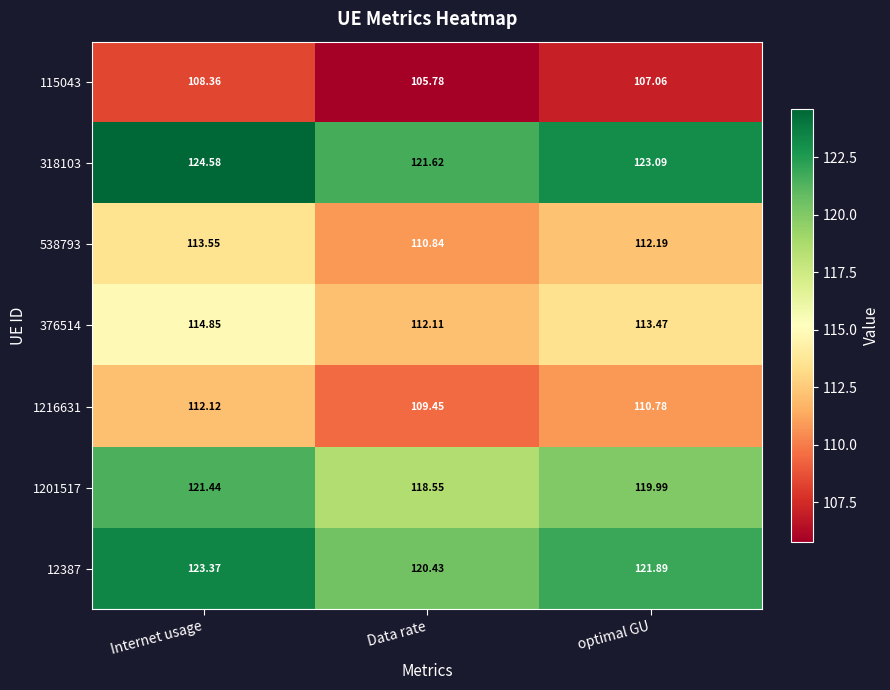

Between Internet usage and Data rate, which series saw the biggest shift?

318103